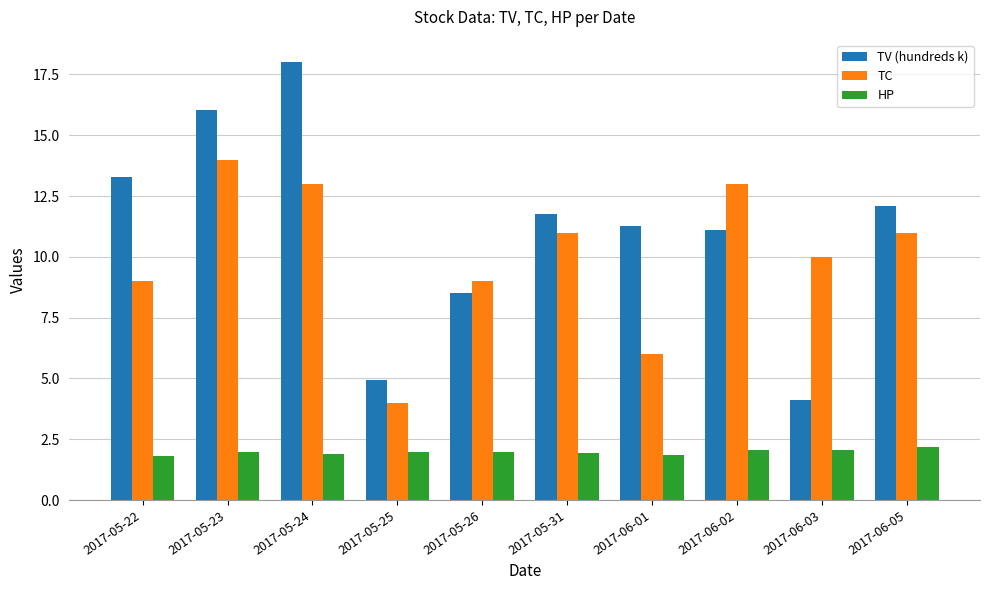

The HP series shows 1.2 at 2017-05-22. True or false?

False